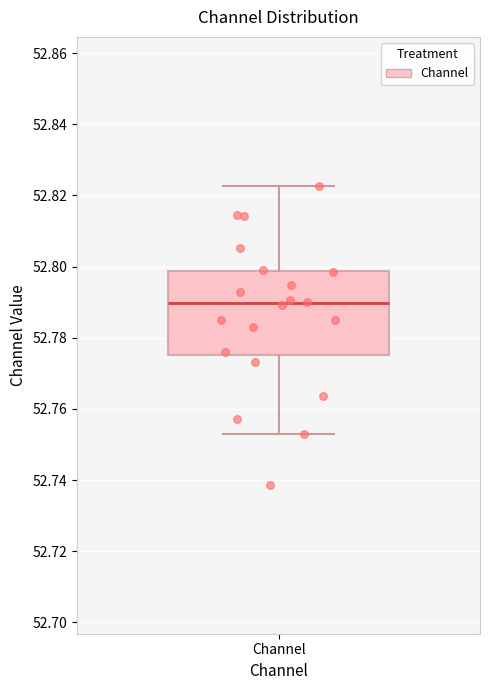

Where does the upper whisker of the box for Channel end on the y-axis? The values are not printed on the chart, so give them approximately, as read against the axis.

52.822